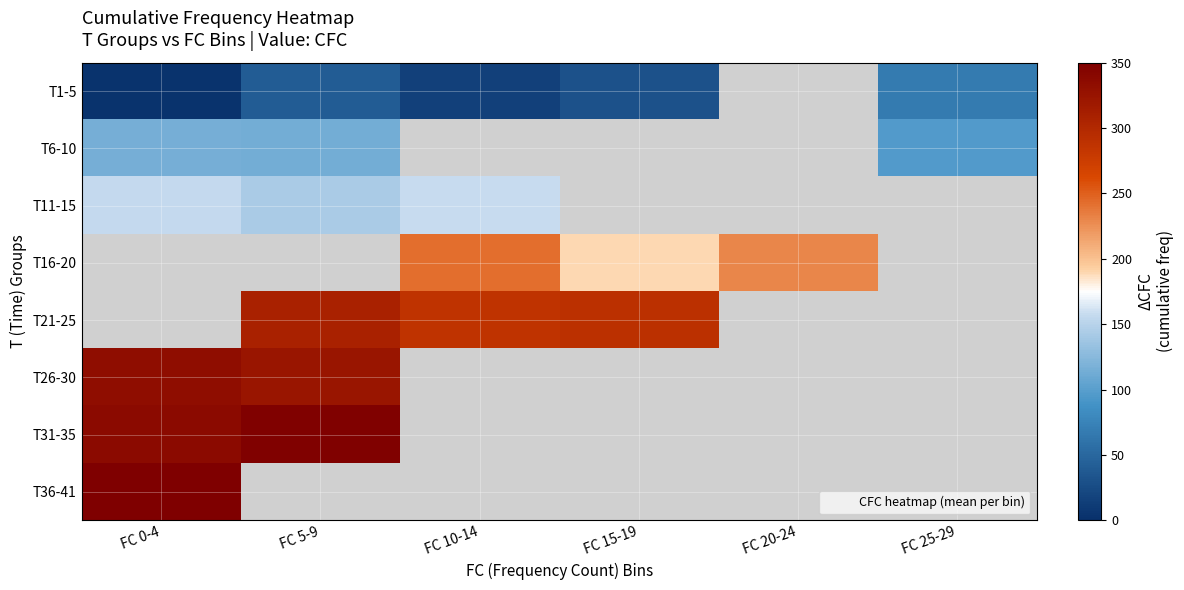

List the series in order of their overall mean, highest first.

T1-5, T6-10, T11-15, T16-20, T21-25, T26-30, T31-35, T36-41